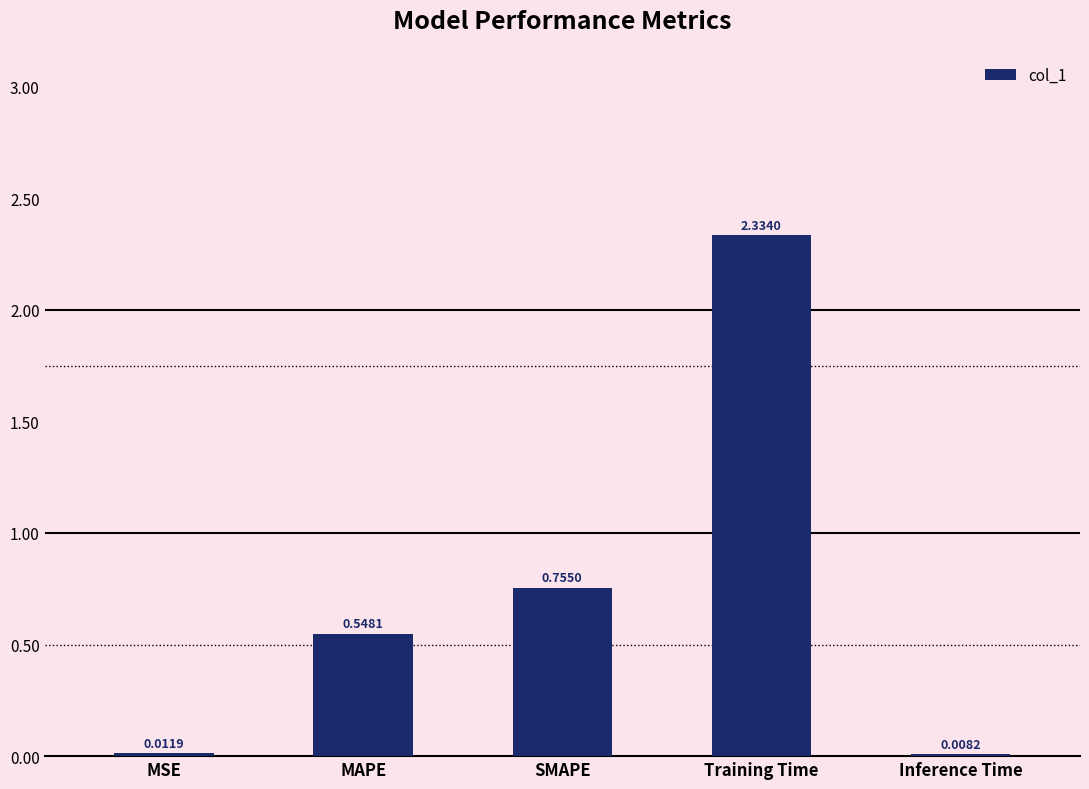

Between MAPE and MSE, which is larger?

MAPE